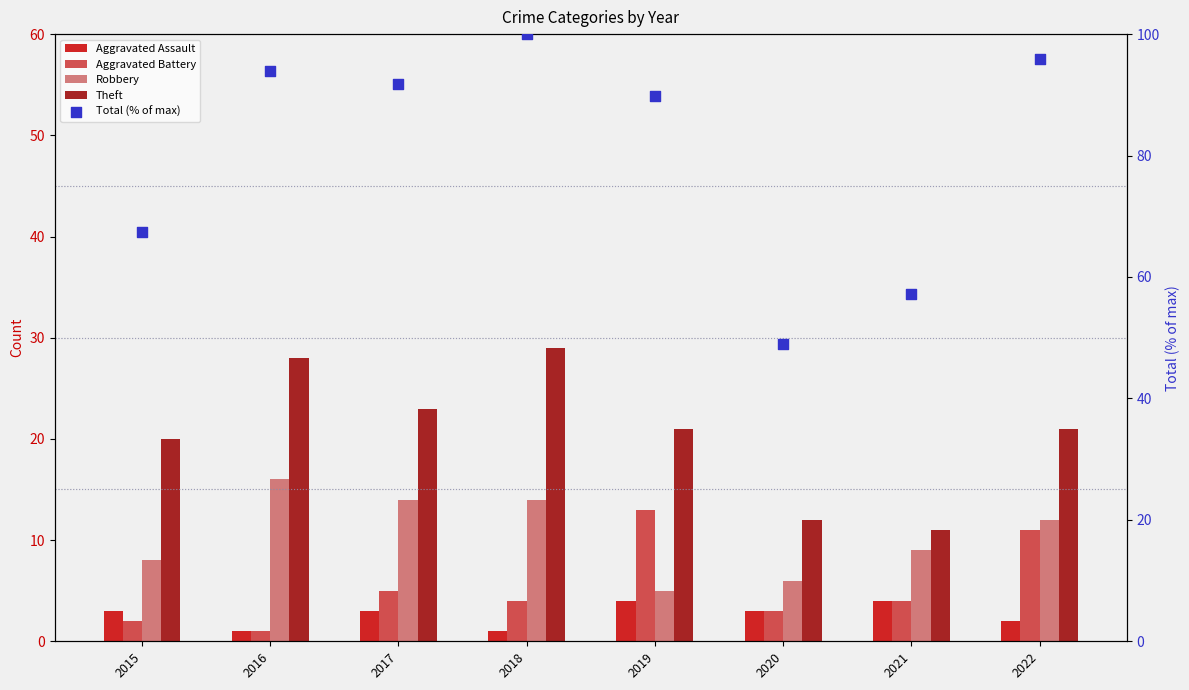

Which series has the widest spread of Y values?

Total (% of max)